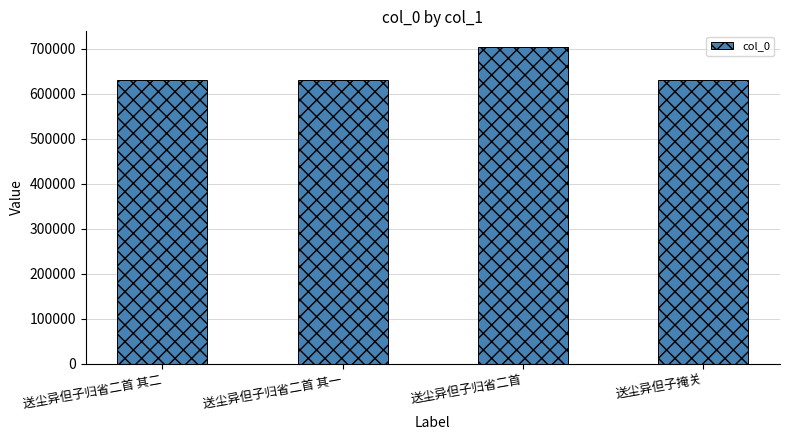

How many values are below 631669?

2